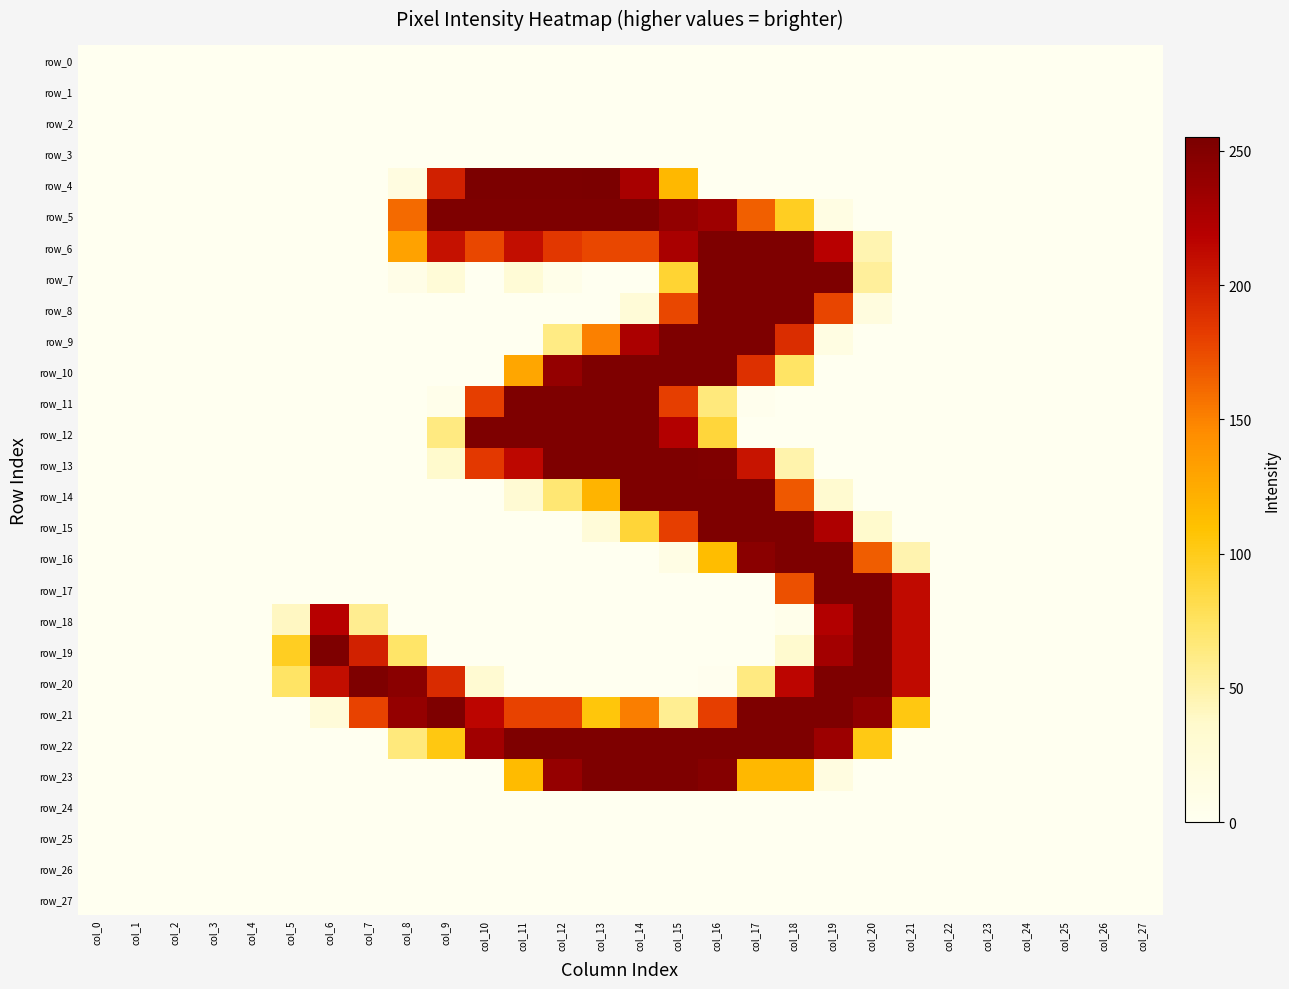

Reading left to right, transcribe all the data shown in this chart.

row_0: 0	0	0	0	0	0	0	0	0	0	0	0	0	0	0	0	0	0	0	0	0	0	0	0	0	0	0	0
row_1: 0	0	0	0	0	0	0	0	0	0	0	0	0	0	0	0	0	0	0	0	0	0	0	0	0	0	0	0
row_2: 0	0	0	0	0	0	0	0	0	0	0	0	0	0	0	0	0	0	0	0	0	0	0	0	0	0	0	0
row_3: 0	0	0	0	0	0	0	0	0	0	0	0	0	0	0	0	0	0	0	0	0	0	0	0	0	0	0	0
row_4: 0	0	0	0	0	0	0	0	16	199	254	254	254	255	228	116	0	0	0	0	0	0	0	0	0	0	0	0
row_5: 0	0	0	0	0	0	0	0	161	253	253	253	253	253	253	241	234	166	97	13	0	0	0	0	0	0	0	0
row_6: 0	0	0	0	0	0	0	0	131	208	177	210	185	177	177	227	253	253	253	218	46	0	0	0	0	0	0	0
row_7: 0	0	0	0	0	0	0	0	9	25	0	27	7	0	0	91	253	253	253	253	54	0	0	0	0	0	0	0
row_8: 0	0	0	0	0	0	0	0	0	0	0	0	0	0	26	177	253	253	253	178	18	0	0	0	0	0	0	0
row_9: 0	0	0	0	0	0	0	0	0	0	0	0	62	151	226	253	253	253	191	14	0	0	0	0	0	0	0	0
row_10: 0	0	0	0	0	0	0	0	0	0	0	128	240	253	253	253	253	189	73	0	0	0	0	0	0	0	0	0
row_11: 0	0	0	0	0	0	0	0	0	6	181	253	253	253	253	181	65	3	0	0	0	0	0	0	0	0	0	0
row_12: 0	0	0	0	0	0	0	0	0	63	253	253	253	253	253	221	88	0	0	0	0	0	0	0	0	0	0	0
row_13: 0	0	0	0	0	0	0	0	0	36	184	214	253	253	253	253	252	206	48	0	0	0	0	0	0	0	0	0
row_14: 0	0	0	0	0	0	0	0	0	0	0	30	68	119	253	253	253	253	169	33	0	0	0	0	0	0	0	0
row_15: 0	0	0	0	0	0	0	0	0	0	0	0	0	24	89	181	253	253	253	224	36	0	0	0	0	0	0	0
row_16: 0	0	0	0	0	0	0	0	0	0	0	0	0	0	0	12	113	246	253	253	167	47	0	0	0	0	0	0
row_17: 0	0	0	0	0	0	0	0	0	0	0	0	0	0	0	0	0	0	173	253	253	212	0	0	0	0	0	0
row_18: 0	0	0	0	0	40	219	58	0	0	0	0	0	0	0	0	0	0	6	222	253	212	0	0	0	0	0	0
row_19: 0	0	0	0	0	97	253	198	72	0	0	0	0	0	0	0	0	0	34	231	253	212	0	0	0	0	0	0
row_20: 0	0	0	0	0	73	210	253	246	192	31	0	0	0	0	0	2	63	215	253	253	212	0	0	0	0	0	0
row_21: 0	0	0	0	0	0	23	179	240	253	215	179	179	105	152	57	181	253	253	253	243	103	0	0	0	0	0	0
row_22: 0	0	0	0	0	0	0	0	65	103	232	253	253	253	253	253	253	253	253	235	102	0	0	0	0	0	0	0
row_23: 0	0	0	0	0	0	0	0	0	0	0	114	239	253	253	253	249	116	116	16	0	0	0	0	0	0	0	0
row_24: 0	0	0	0	0	0	0	0	0	0	0	0	0	0	0	0	0	0	0	0	0	0	0	0	0	0	0	0
row_25: 0	0	0	0	0	0	0	0	0	0	0	0	0	0	0	0	0	0	0	0	0	0	0	0	0	0	0	0
row_26: 0	0	0	0	0	0	0	0	0	0	0	0	0	0	0	0	0	0	0	0	0	0	0	0	0	0	0	0
row_27: 0	0	0	0	0	0	0	0	0	0	0	0	0	0	0	0	0	0	0	0	0	0	0	0	0	0	0	0